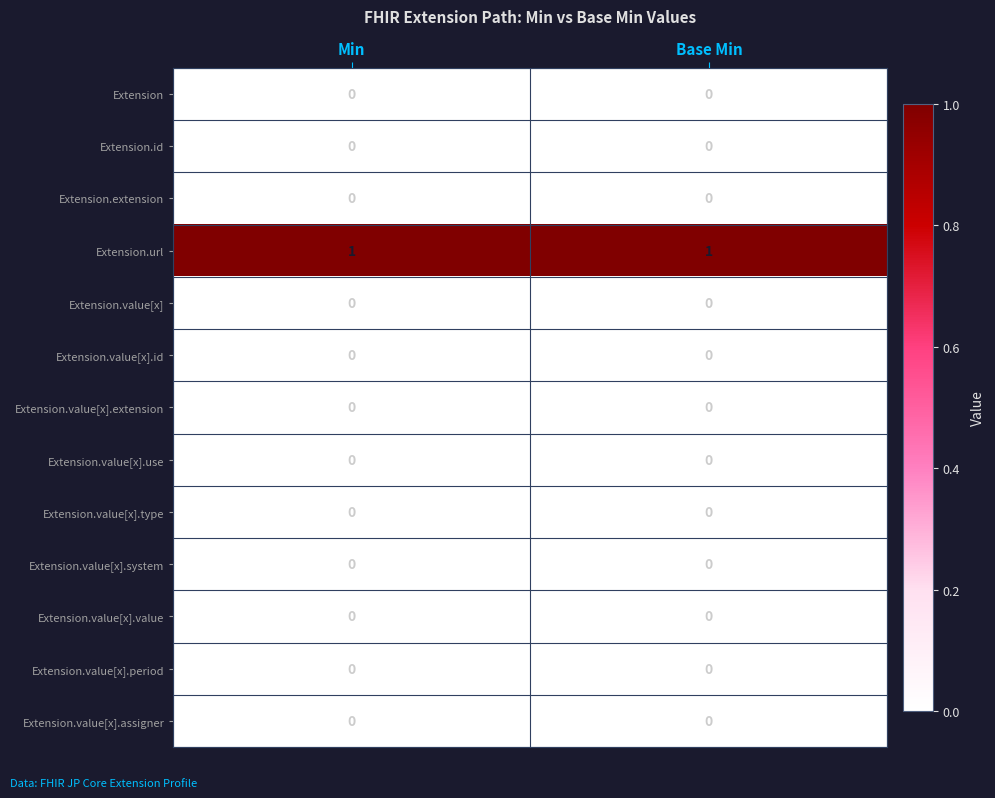

Which series has the largest total across all categories?

Extension.url